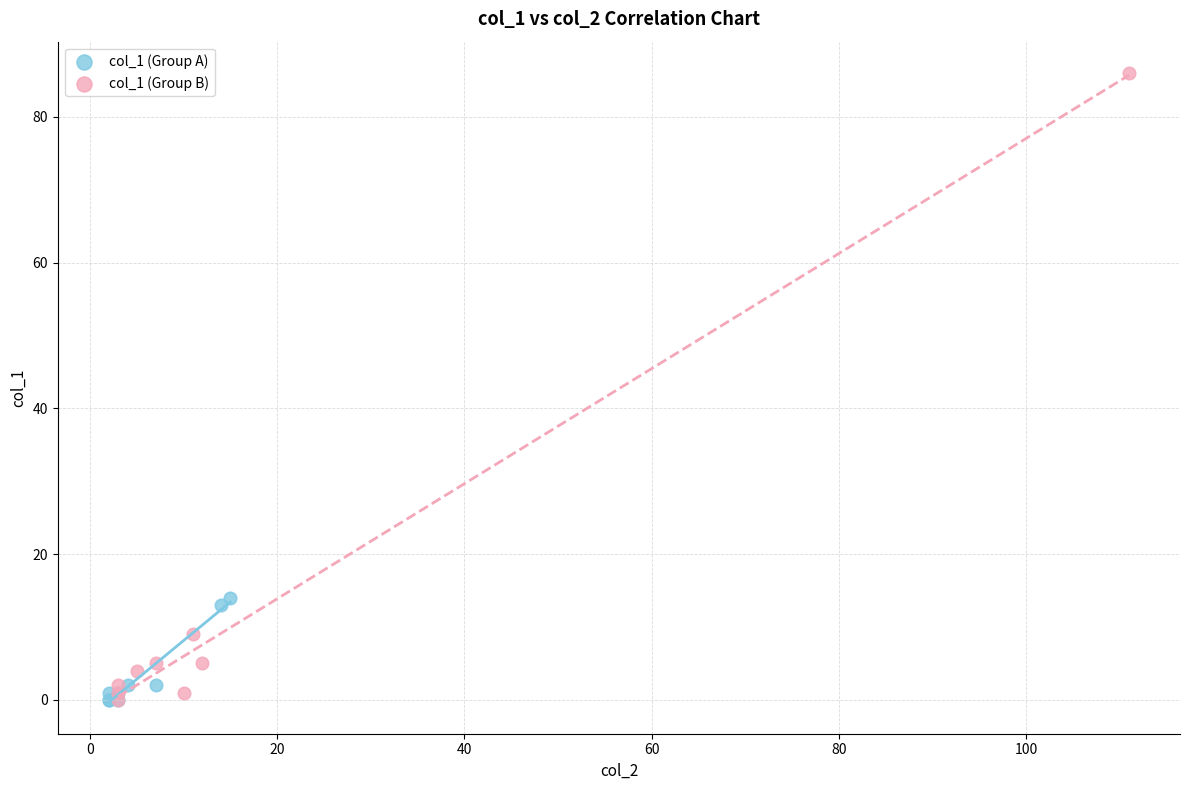

What are all the series names shown in the legend?

col_1 (Group A), col_1 (Group B)